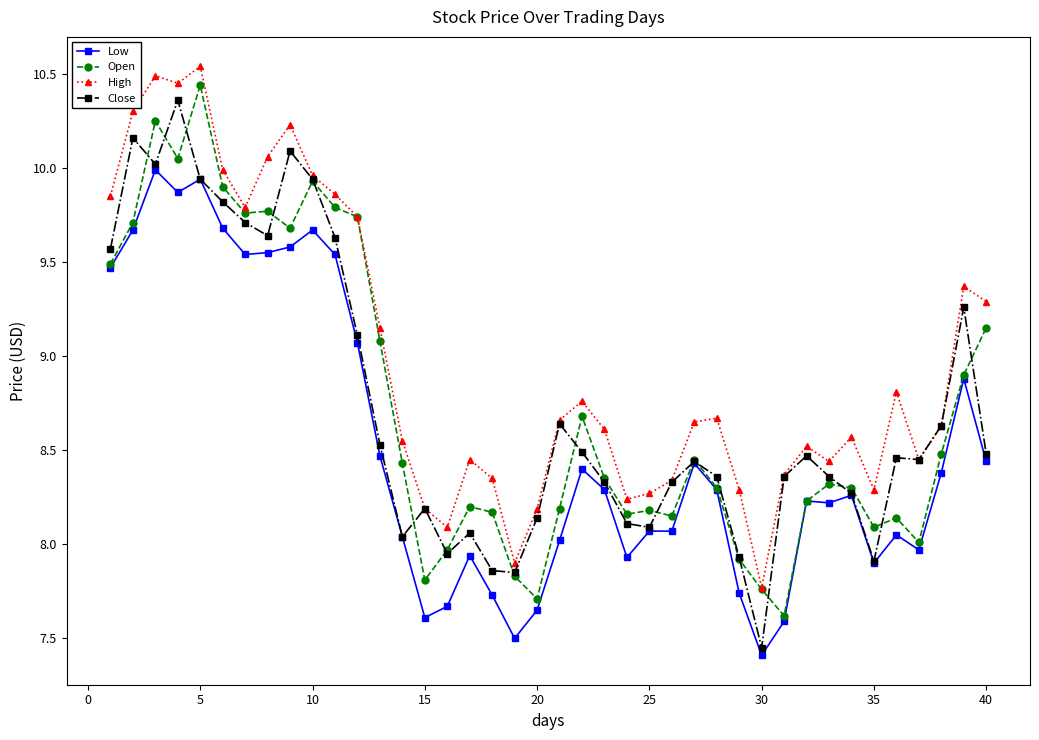

How many values in the Close series are below 8?

6